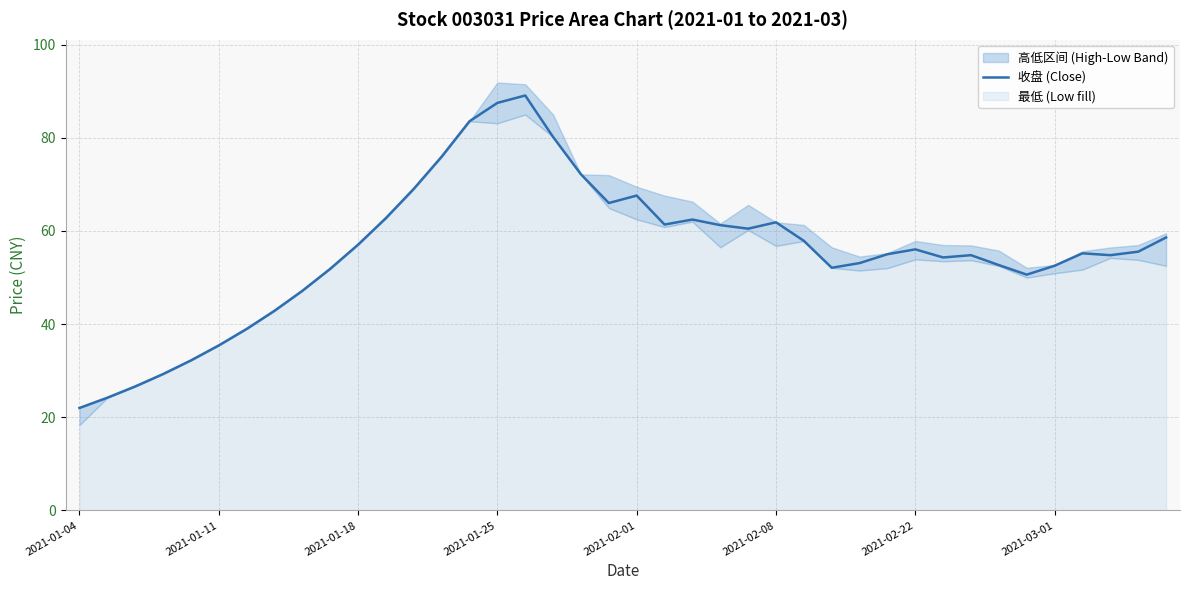

True or false: 收盘 (Close) has a value of 35.4 at 2021-01-11.

True